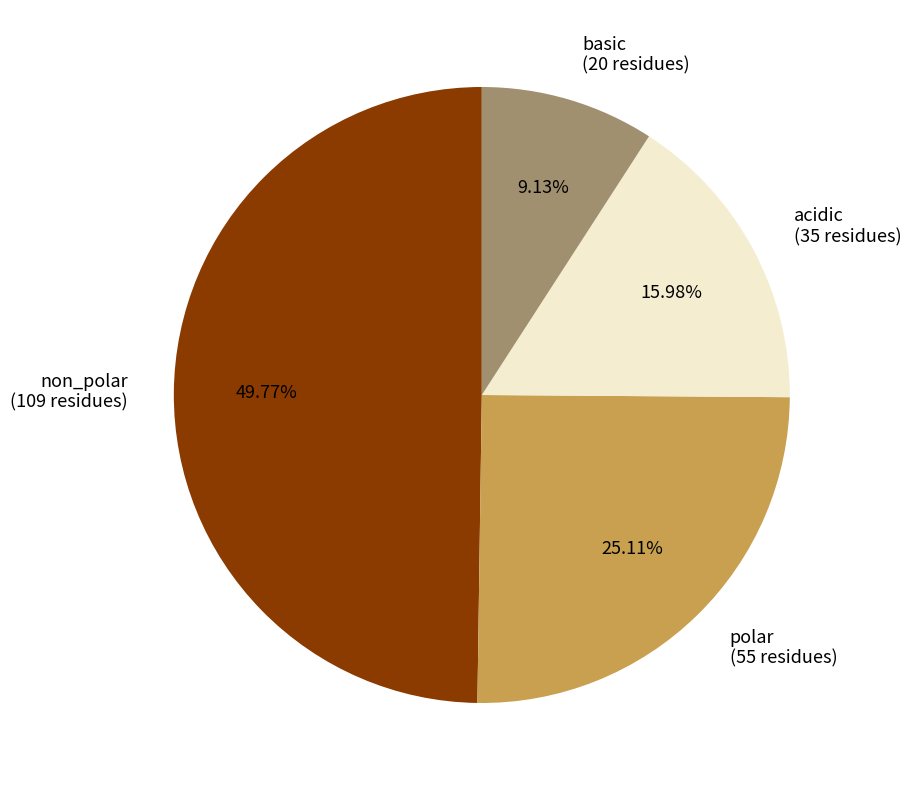

Does basic (20 residues) represent more than half of the total?

No